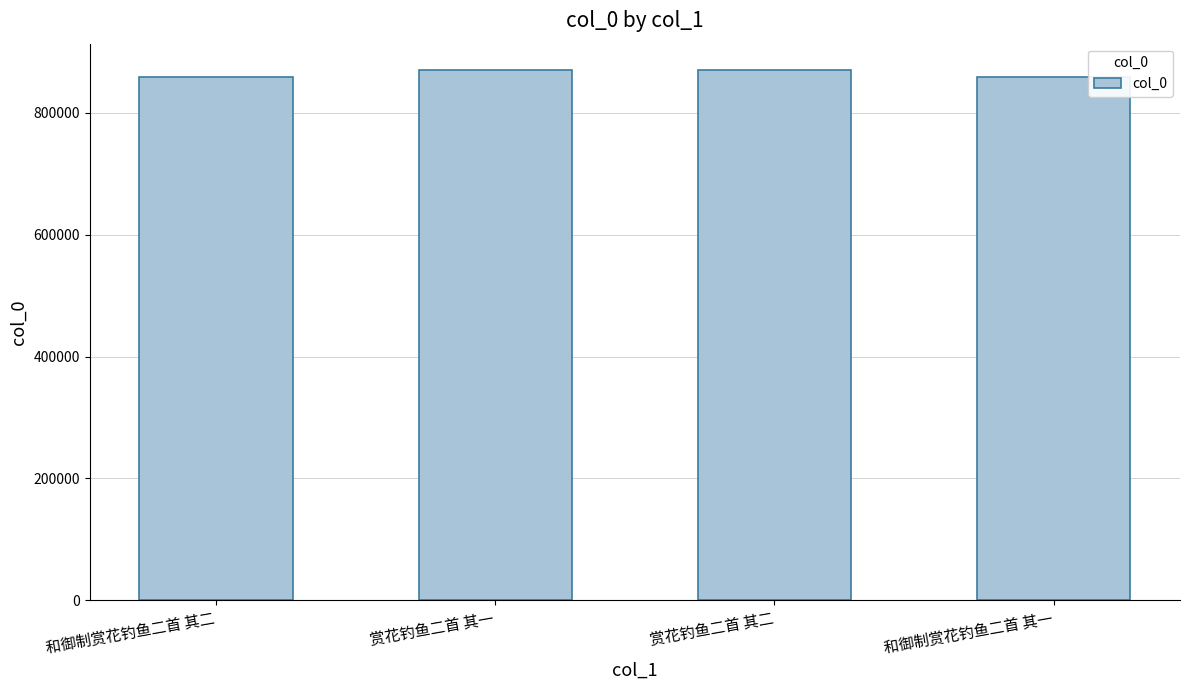

What is the greatest value displayed?

869913